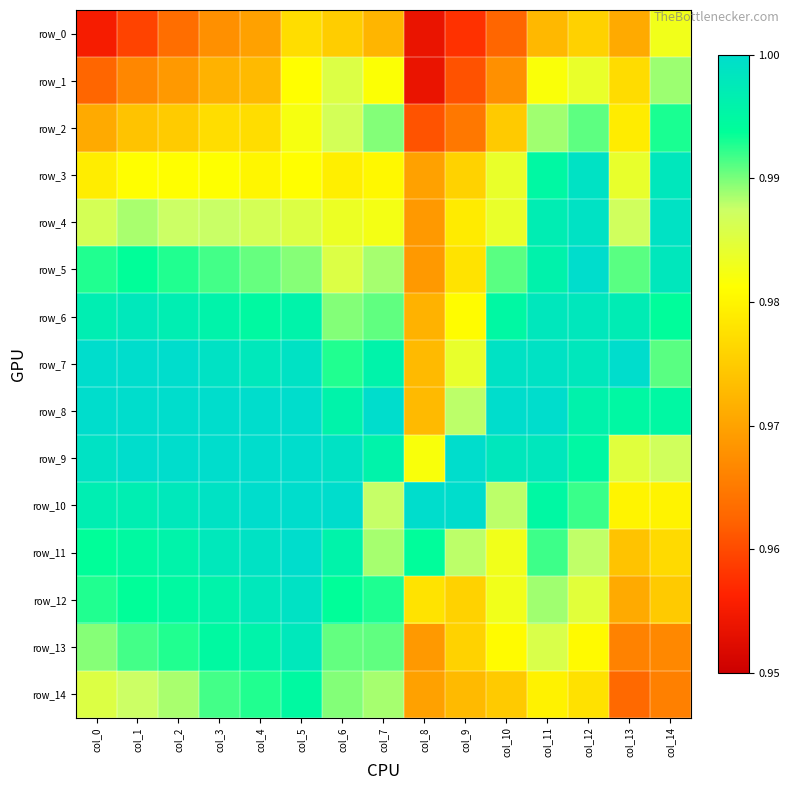

True or false: row_8 has a value of 1.0 at col_1.

True